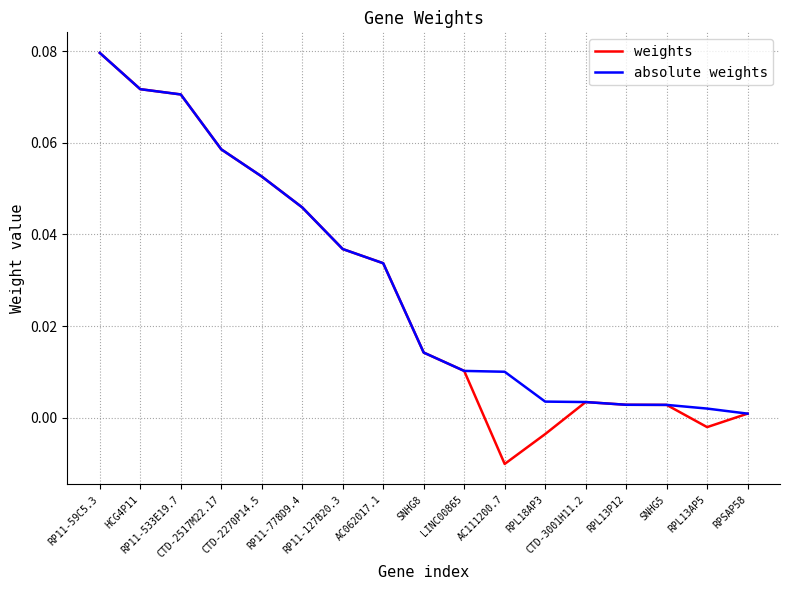

What is the sum of all absolute weights values?

0.5